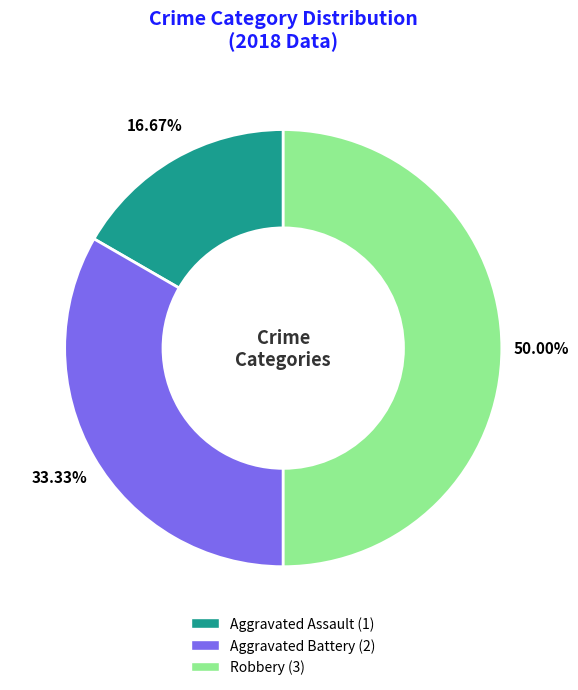

Which slice is the smallest?

Aggravated Assault